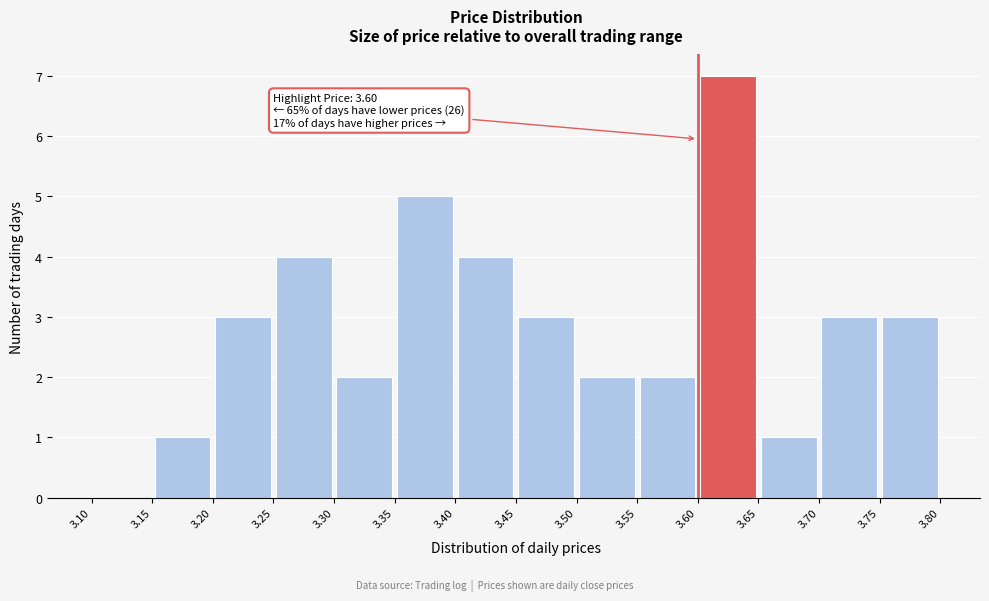

Which range on the x-axis has the tallest bar?

3.60 to 3.65